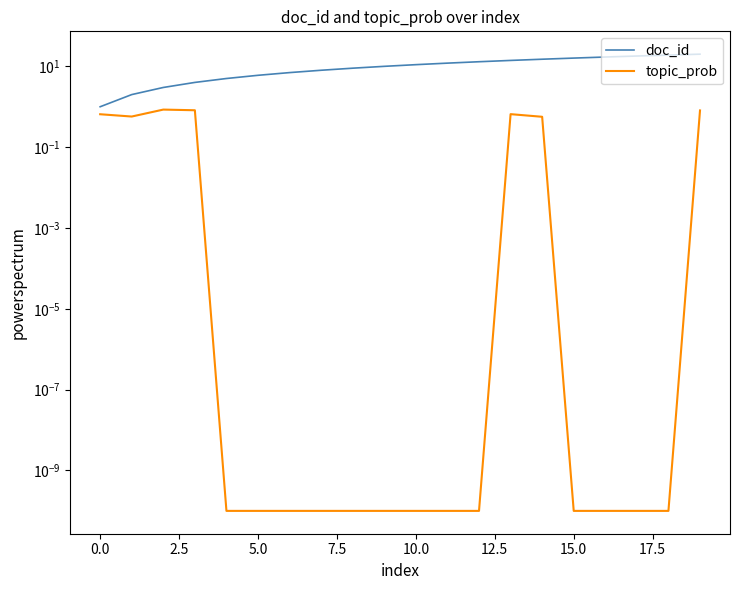

Reading left to right, what are all the values shown in this chart?

doc_id: 1.0	2.0	3.0	4.0	5.0	6.0	7.0	8.0	9.0	10.0	11.0	12.0	13.0	14.0	15.0	16.0	17.0	18.0	19.0	20.0
topic_prob: 0.7	0.6	0.9	0.8	0.0	0.0	0.0	0.0	0.0	0.0	0.0	0.0	0.0	0.7	0.6	0.0	0.0	0.0	0.0	0.8